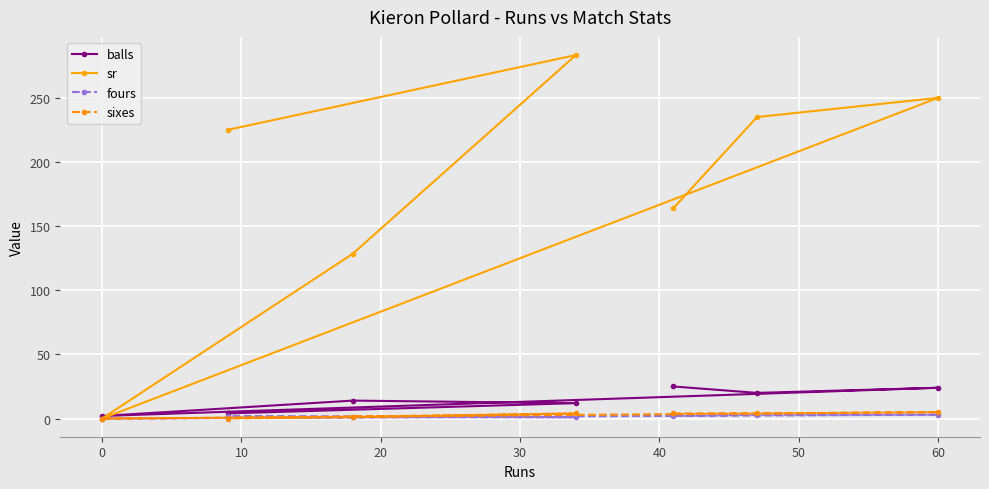

Which series has the widest spread of values?

sr